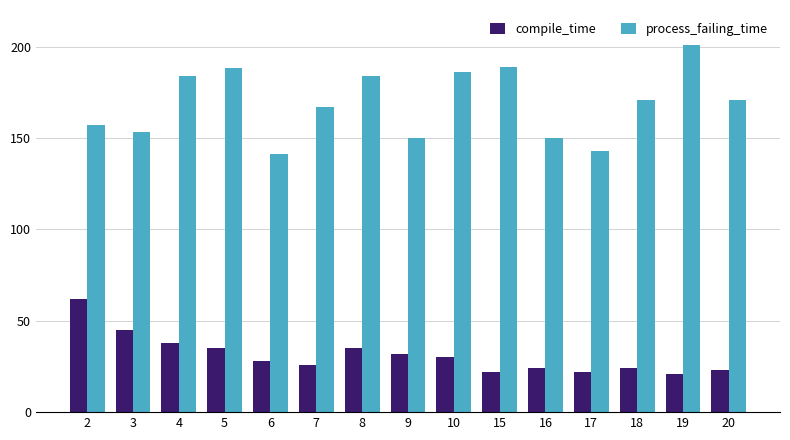

What is the average value of the compile_time series?

31